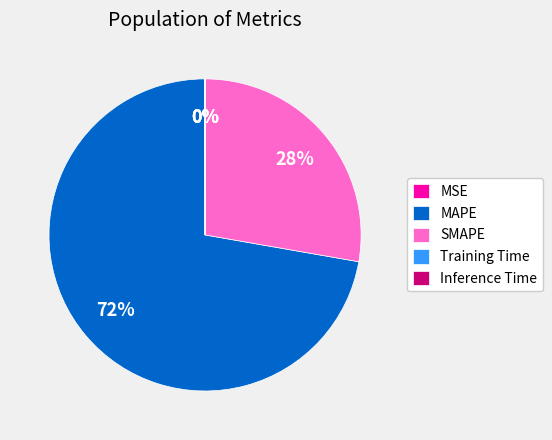

To the nearest percent, what is the average slice percentage?

20%